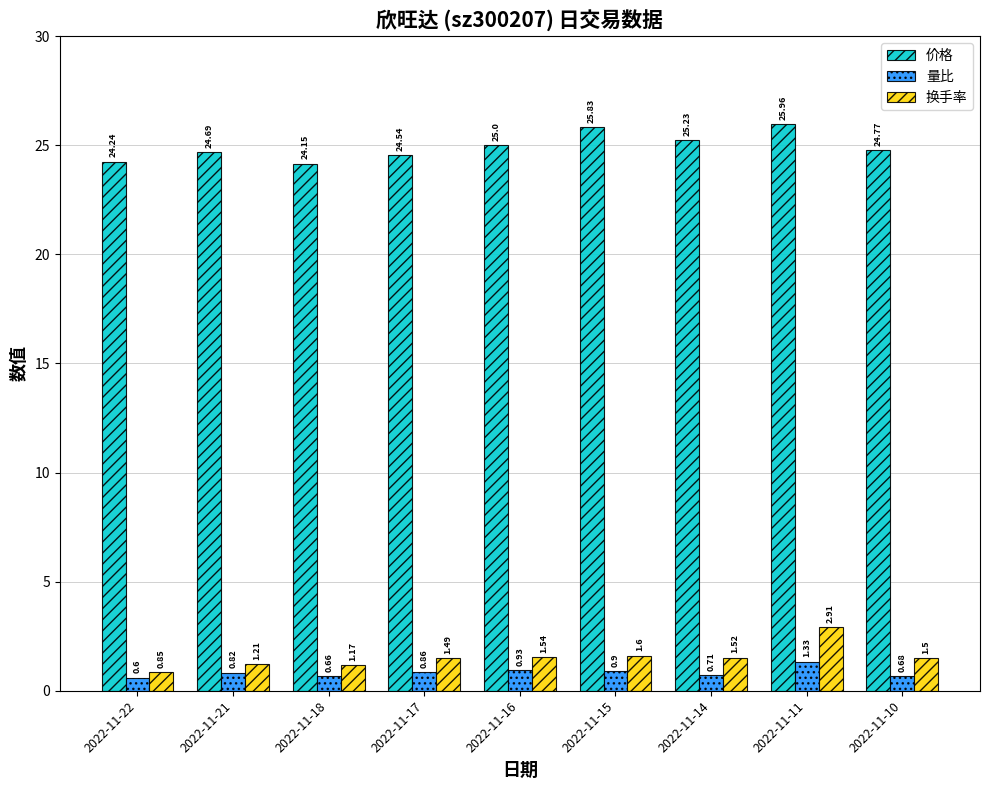

What is the smallest value displayed?

0.6